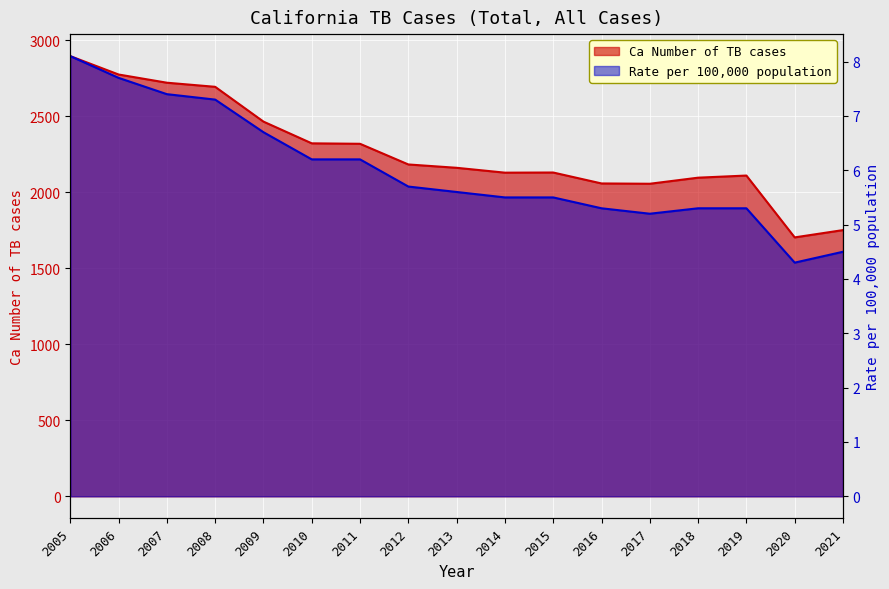

What is the value of the Rate per 100,000 population point at the 2nd from the left?

7.7